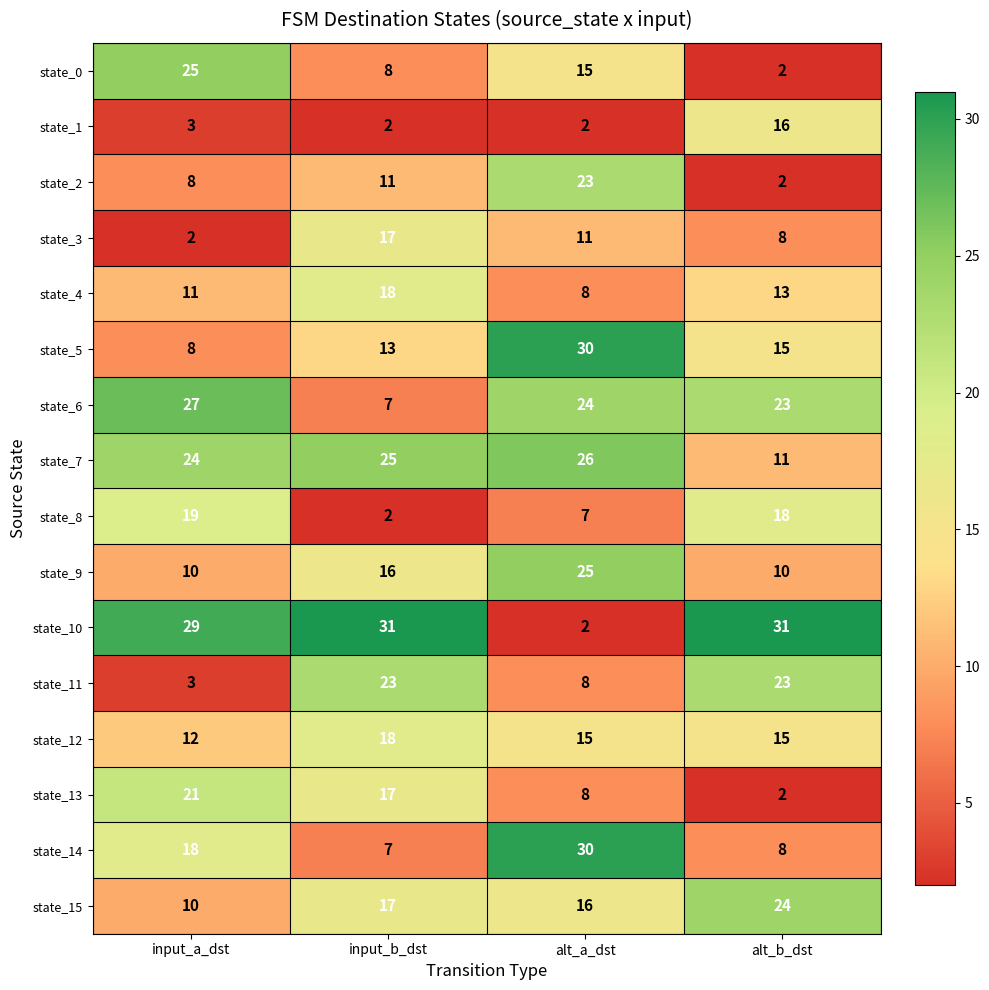

What is the difference between the highest and lowest values at input_a_dst?

27